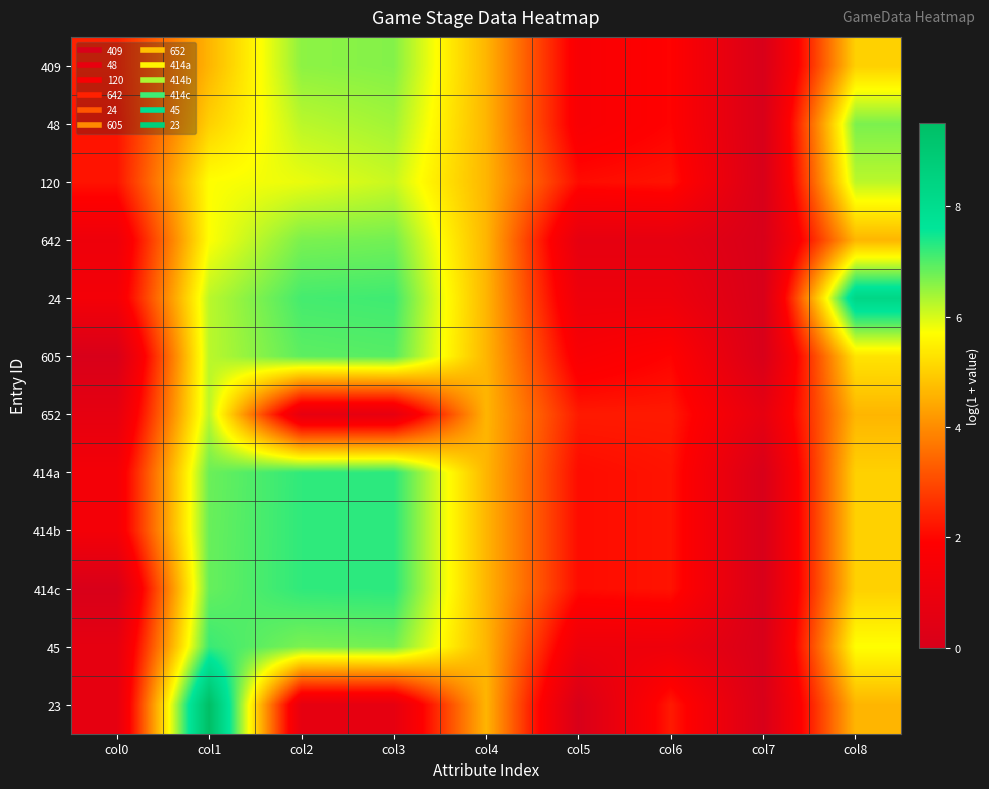

Reading left to right, list all the values displayed in this chart.

409: col0=2.4	col1=4.6	col2=6.6	col3=6.6	col4=4.6	col5=1.6	col6=1.9	col7=0.0	col8=5.0
48: col0=2.2	col1=5.0	col2=6.2	col3=6.4	col4=4.6	col5=1.6	col6=1.9	col7=0.0	col8=6.7
120: col0=2.2	col1=5.7	col2=5.9	col3=6.1	col4=4.6	col5=2.1	col6=2.2	col7=0.0	col8=6.2
642: col0=1.1	col1=5.7	col2=6.7	col3=6.7	col4=4.6	col5=0.7	col6=0.7	col7=0.0	col8=4.6
24: col0=1.4	col1=6.2	col2=7.1	col3=7.1	col4=4.6	col5=1.1	col6=1.1	col7=0.0	col8=8.3
605: col0=0.0	col1=6.2	col2=6.9	col3=7.0	col4=4.6	col5=1.6	col6=1.9	col7=0.0	col8=5.3
652: col0=0.7	col1=6.2	col2=0.7	col3=0.7	col4=4.6	col5=2.3	col6=2.3	col7=0.7	col8=4.6
414a: col0=1.4	col1=6.8	col2=7.2	col3=7.3	col4=4.6	col5=2.1	col6=2.2	col7=0.0	col8=5.0
414b: col0=1.4	col1=6.8	col2=7.2	col3=7.3	col4=4.6	col5=2.1	col6=2.2	col7=0.0	col8=5.0
414c: col0=0.0	col1=6.8	col2=7.2	col3=7.3	col4=4.6	col5=2.1	col6=2.2	col7=0.0	col8=5.0
45: col0=0.7	col1=7.2	col2=6.7	col3=6.7	col4=4.6	col5=1.1	col6=1.1	col7=0.0	col8=5.7
23: col0=0.7	col1=9.5	col2=0.7	col3=0.7	col4=4.6	col5=0.0	col6=2.3	col7=0.0	col8=4.6